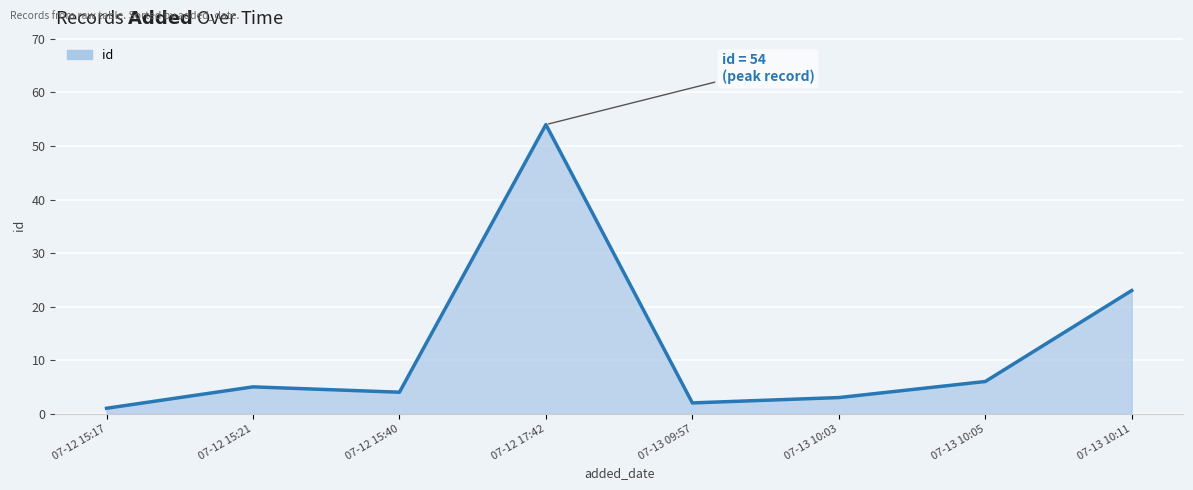

True or false: there are more than 2 points higher than both neighbors.

False